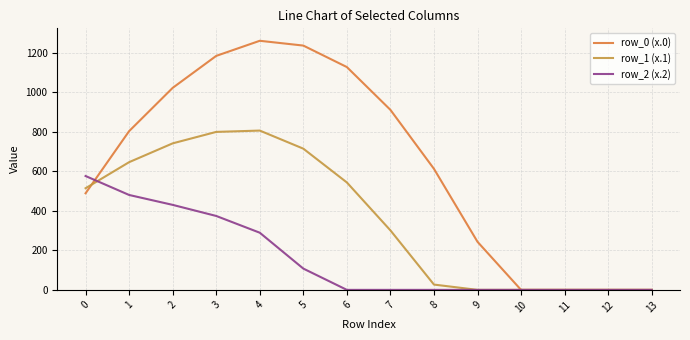

Which has a higher value, 7 or 10?

7